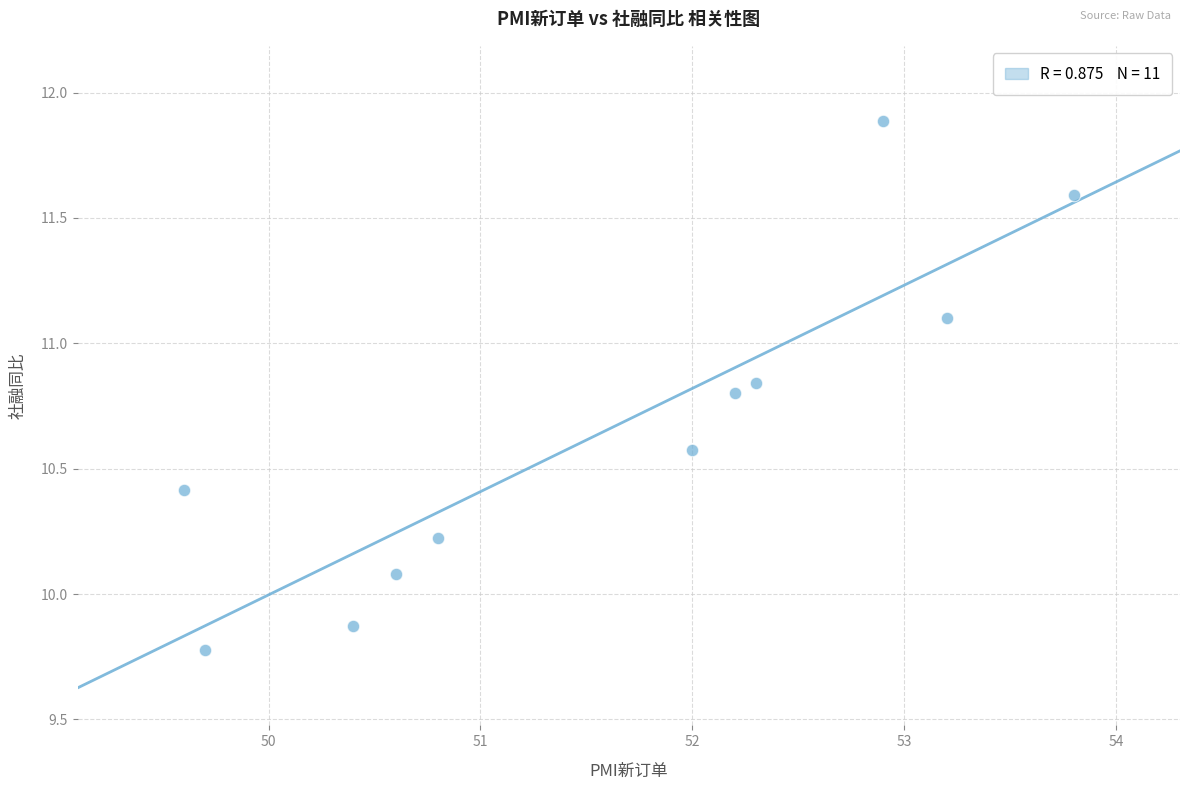

What is the range of X values (max minus min)?

4.2